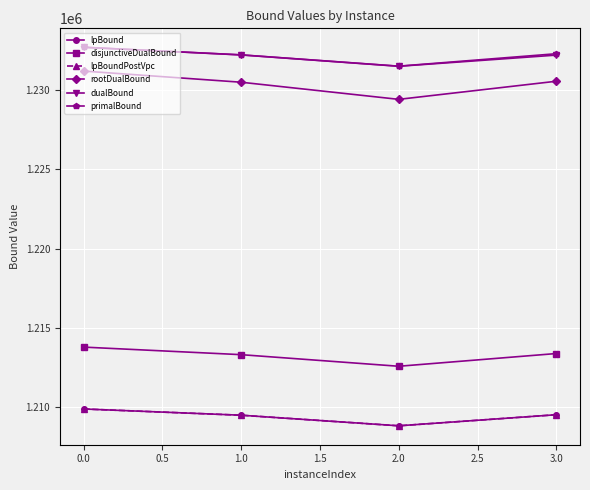

The lpBound series shows 1876209.0 at 3.0. True or false?

False